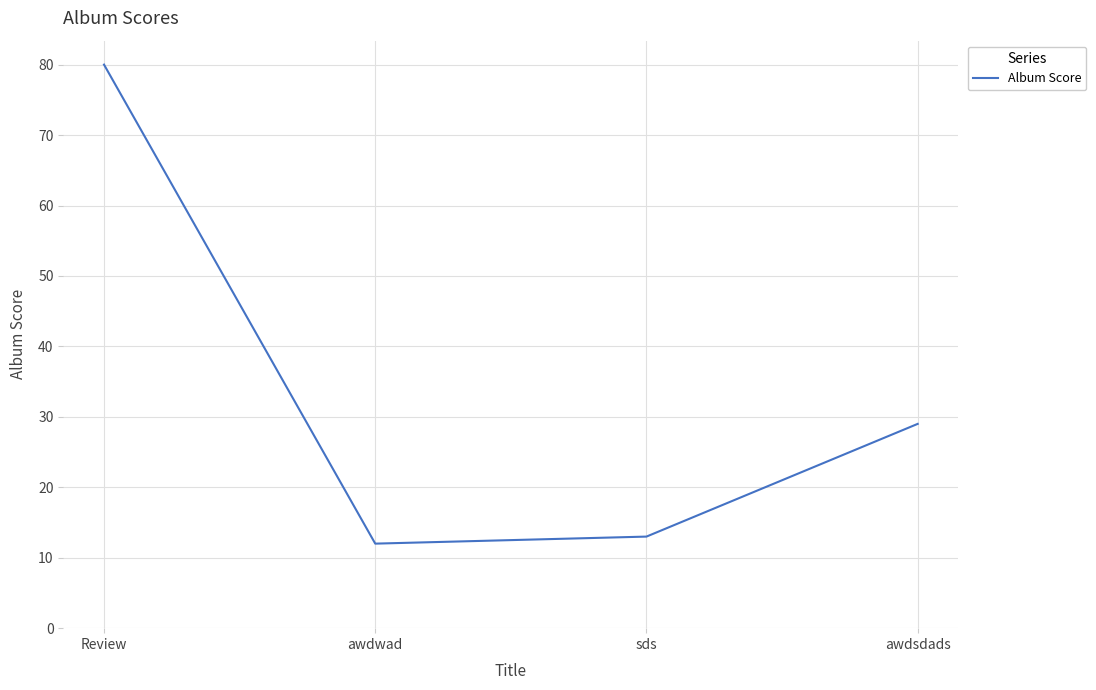

What is the ratio of the value at awdsdads to the value at Review?

0.4